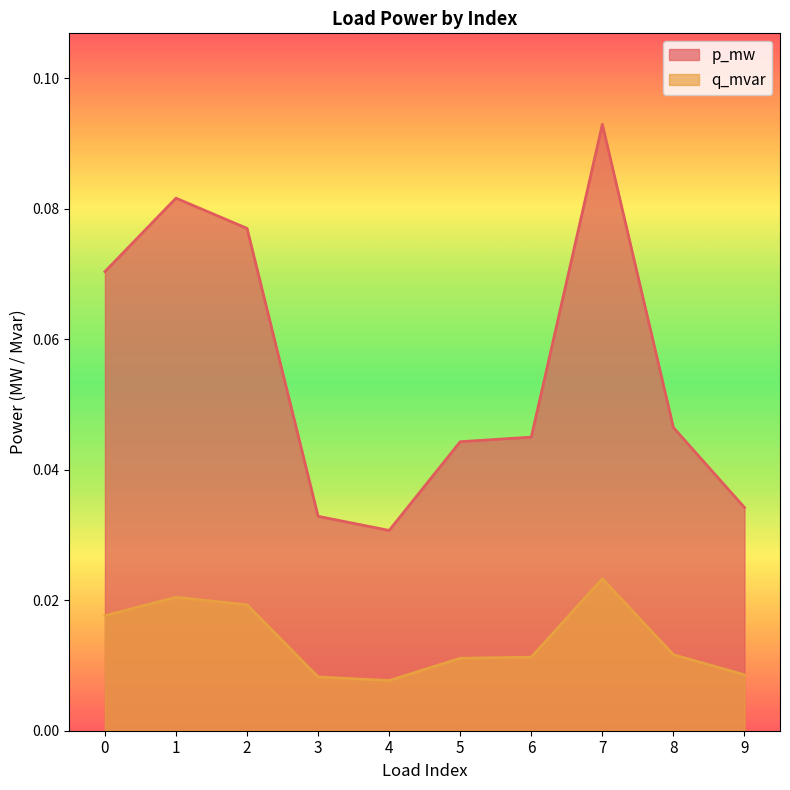

What is the average value of the p_mw series?

0.1